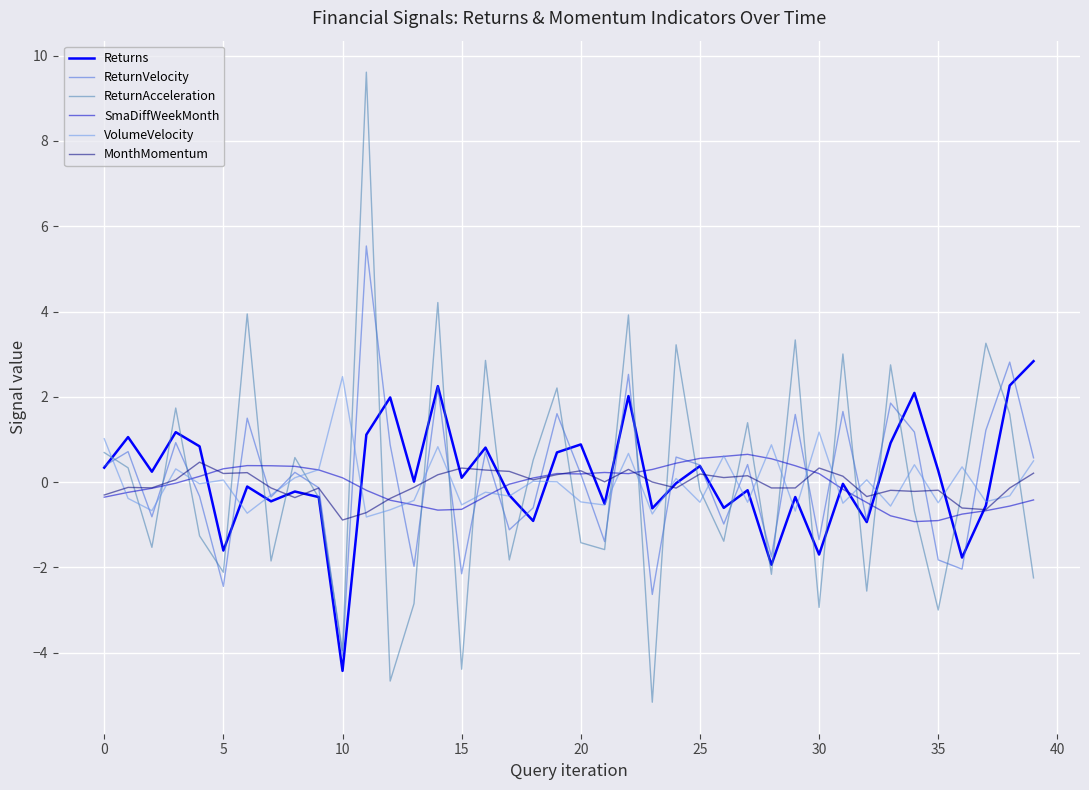

What is the minimum value shown in the chart?

-5.2